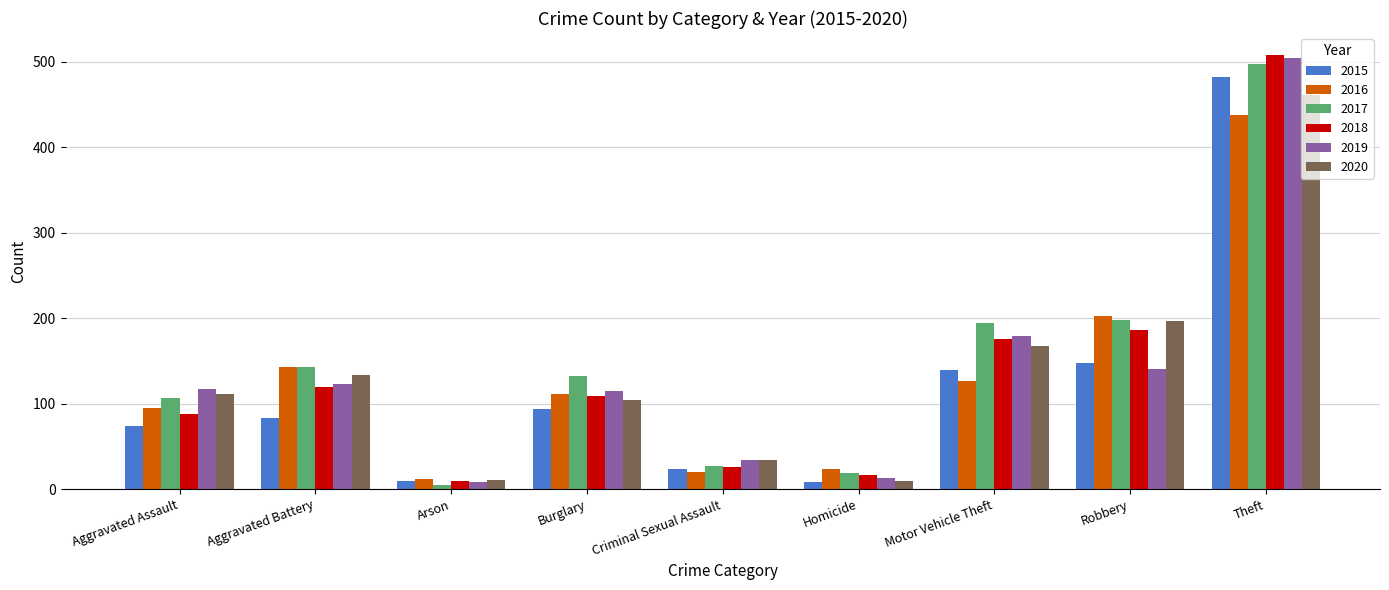

What is the total value across all series at Burglary?

665